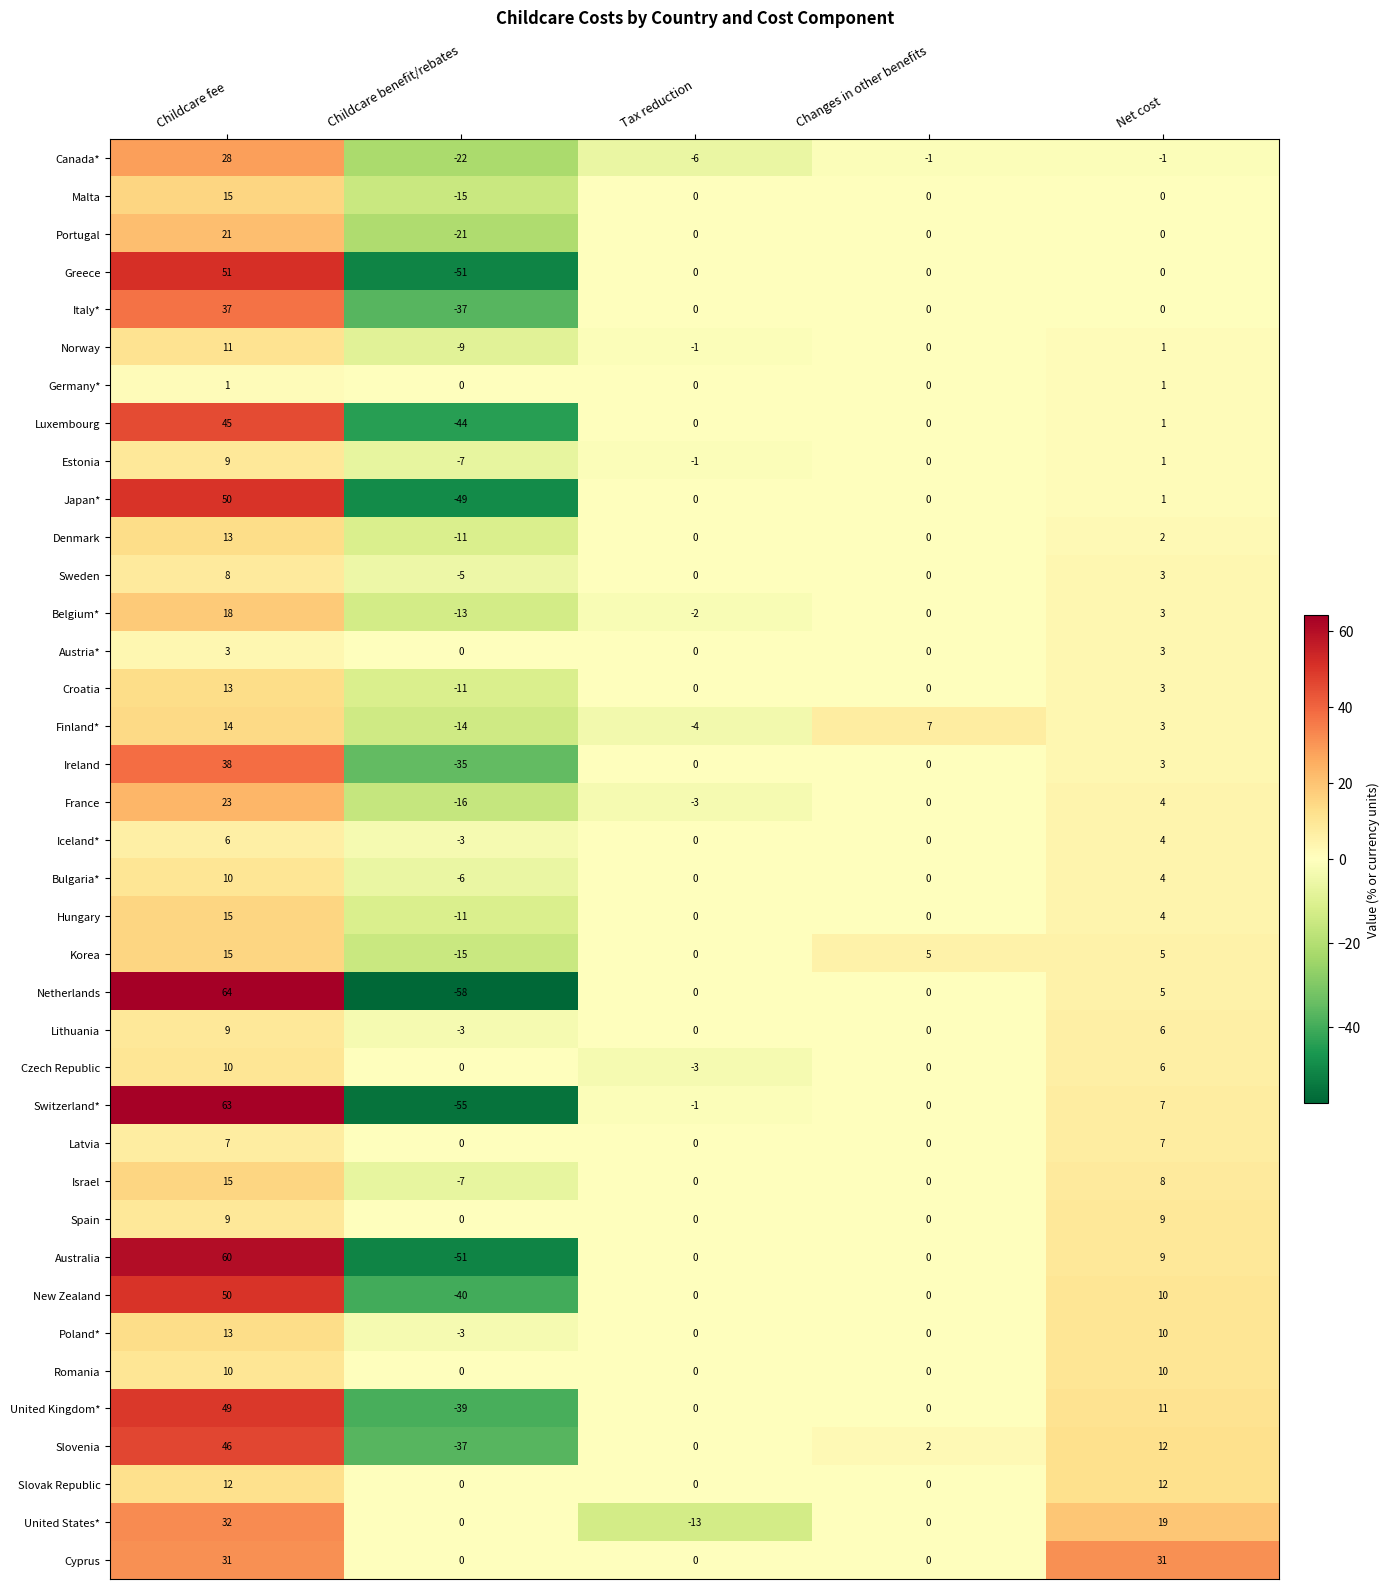

At which category does the chart reach its minimum across all series?

Childcare benefit/rebates